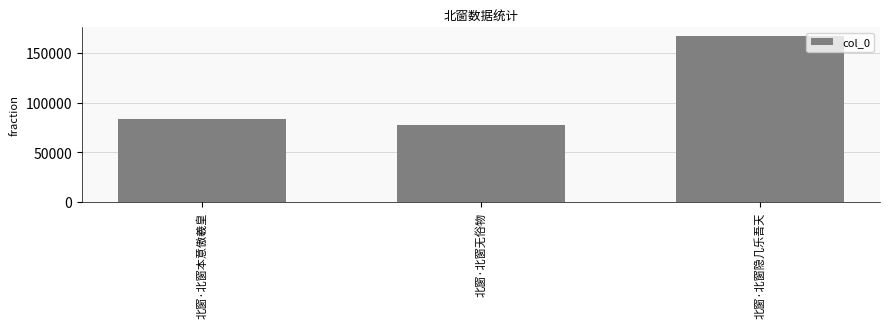

The value at 北窗·北窗隐几乐吾天 is 285150. True or false?

False